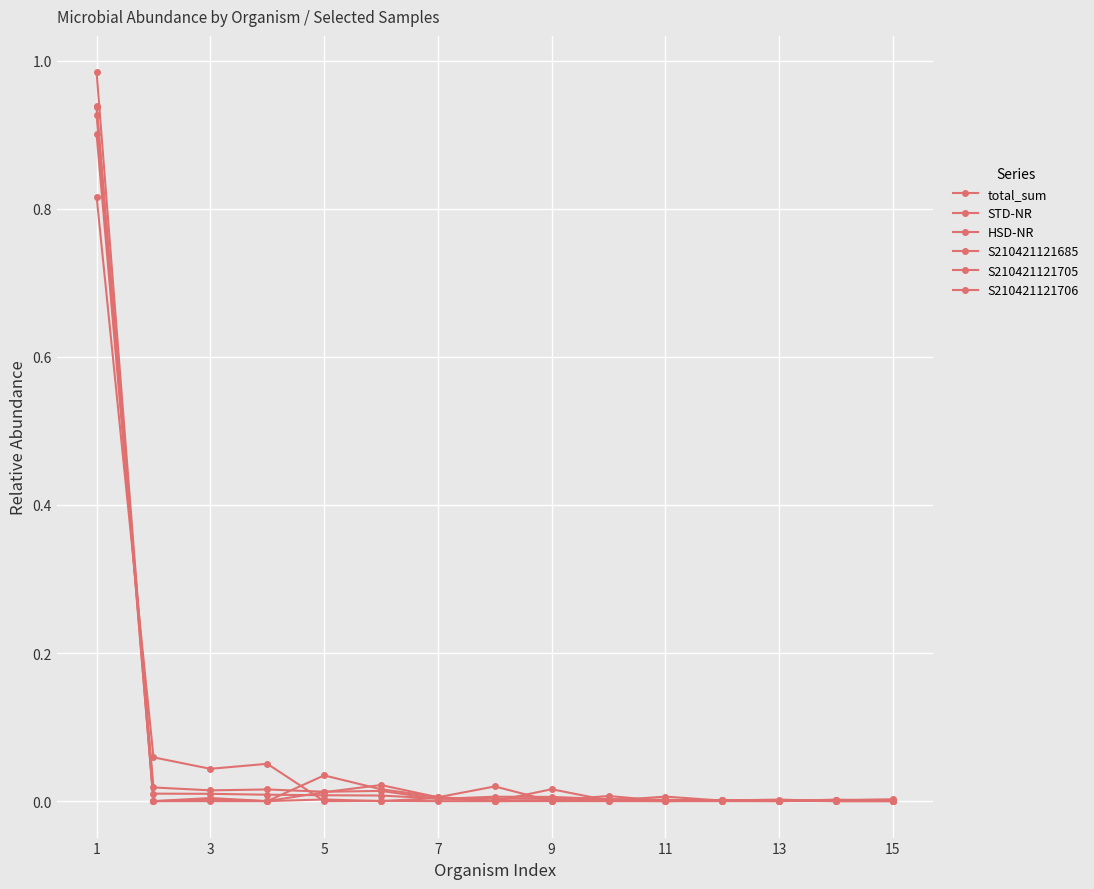

How many categories are shown in the chart?

15